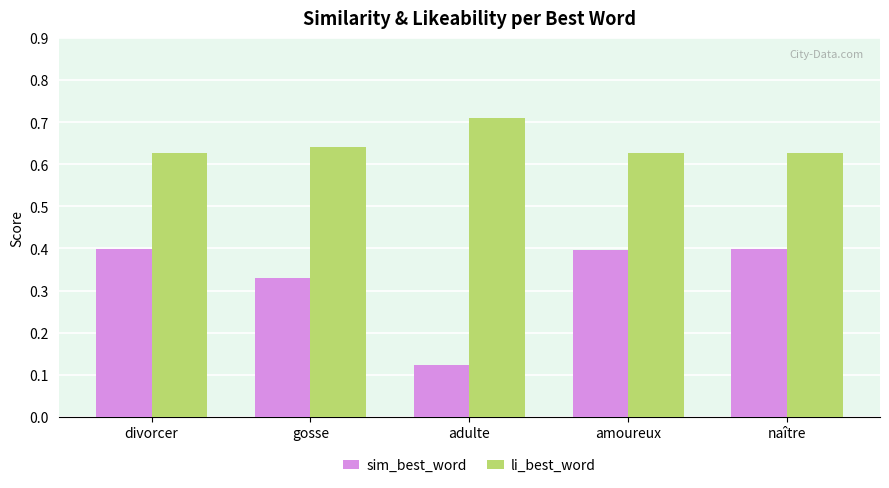

What is the label of the 2nd bar from the right?

amoureux